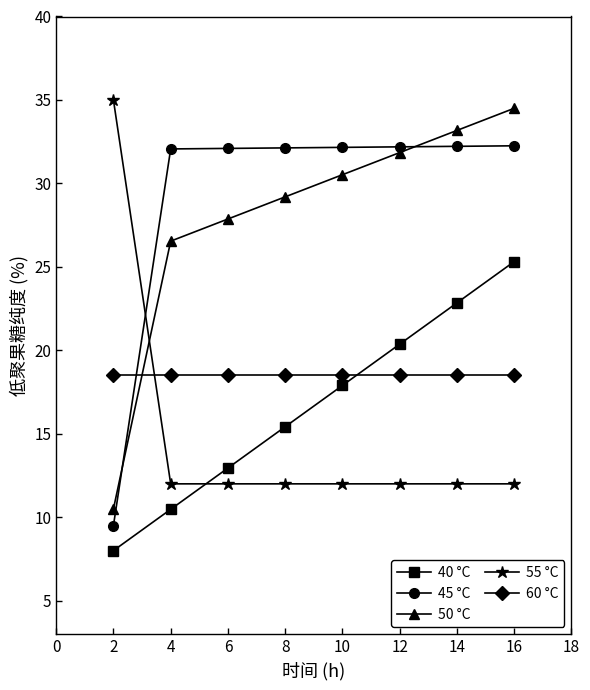

Is it true that 60 °C equals 18.5 at 4?

True